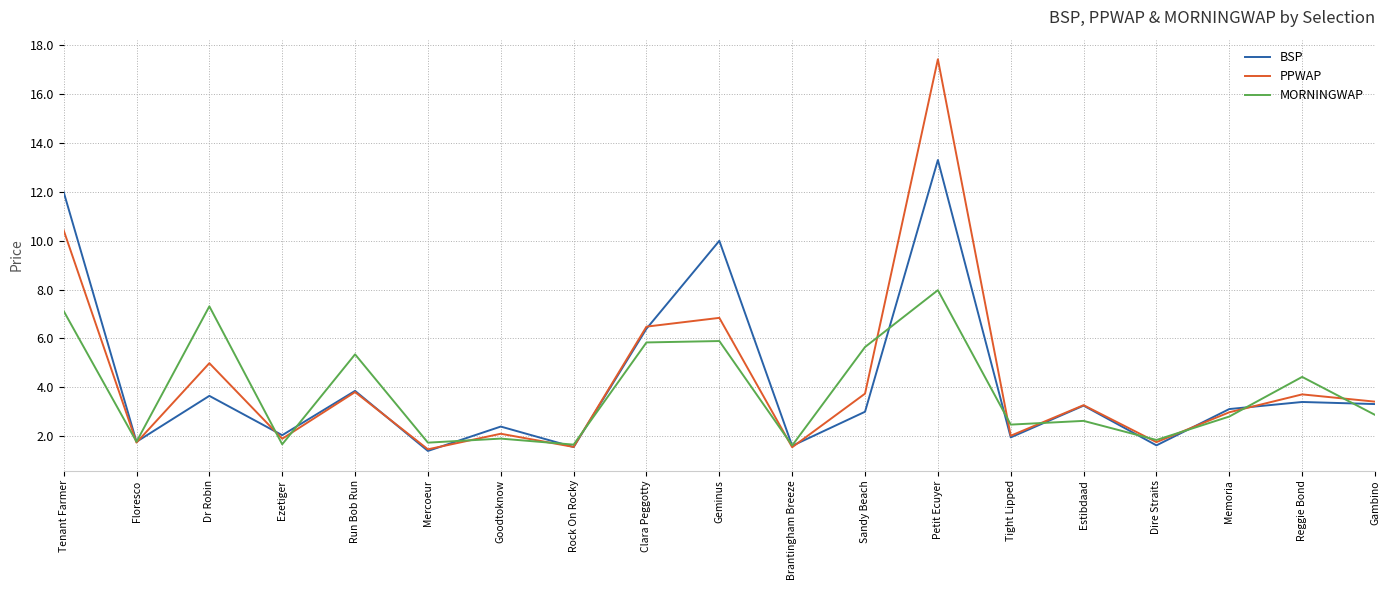

What position from the right is Estibdaad?

5